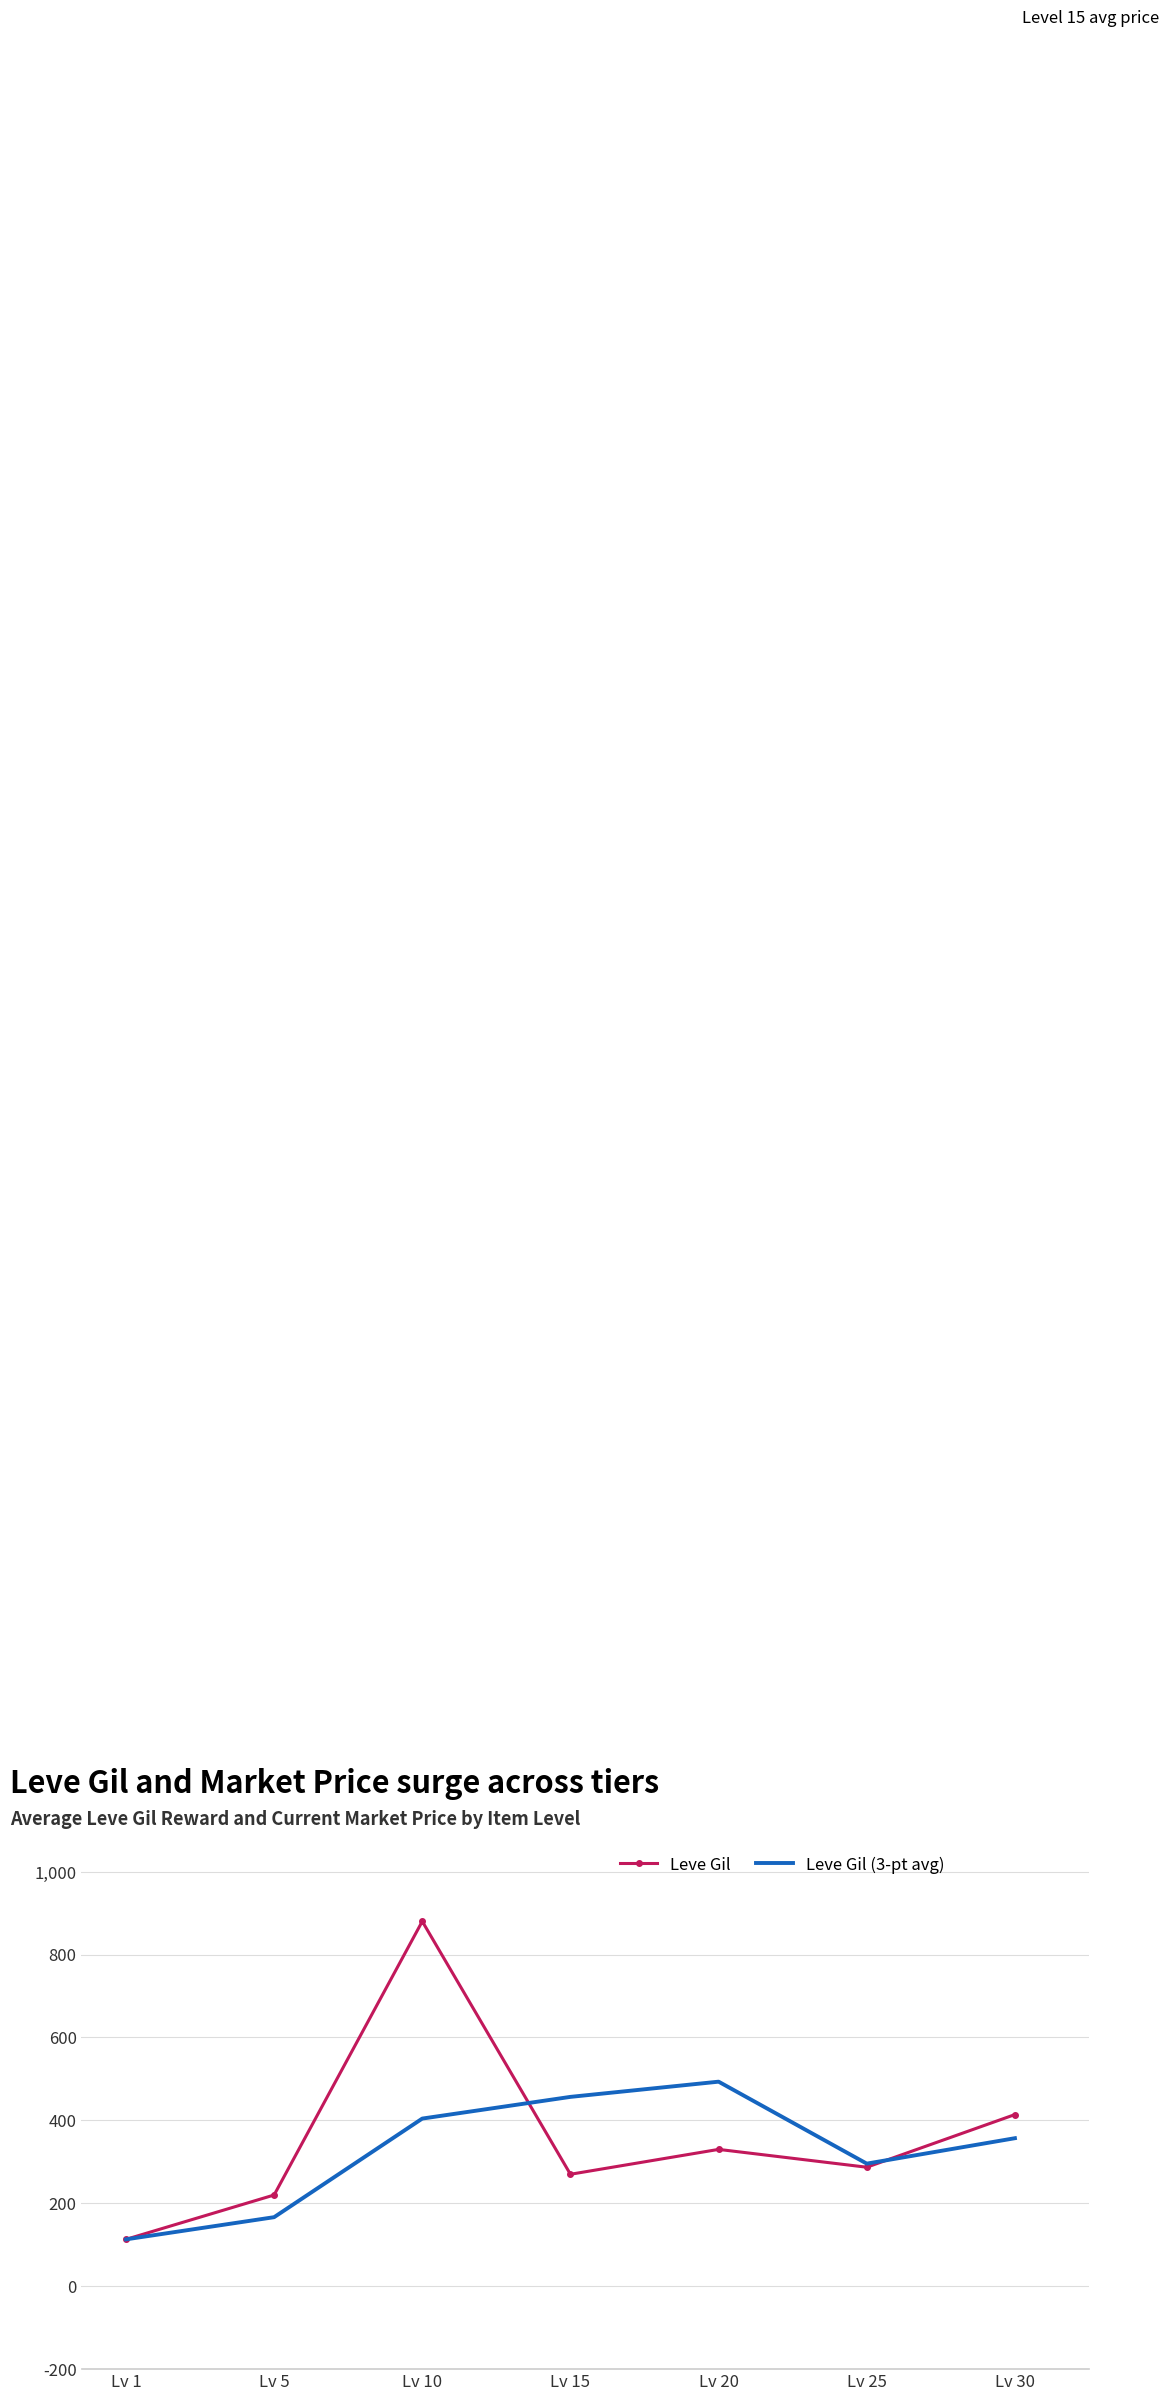

The value of Leve Gil at Lv 10 is 880.0. True or false?

True